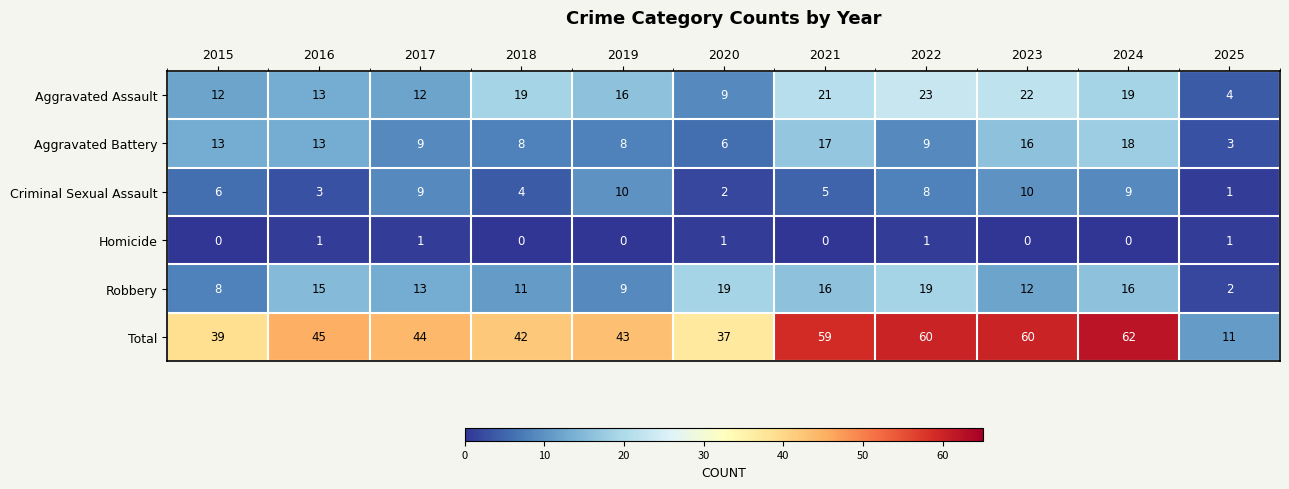

What is the average value of the Aggravated Battery series?

11